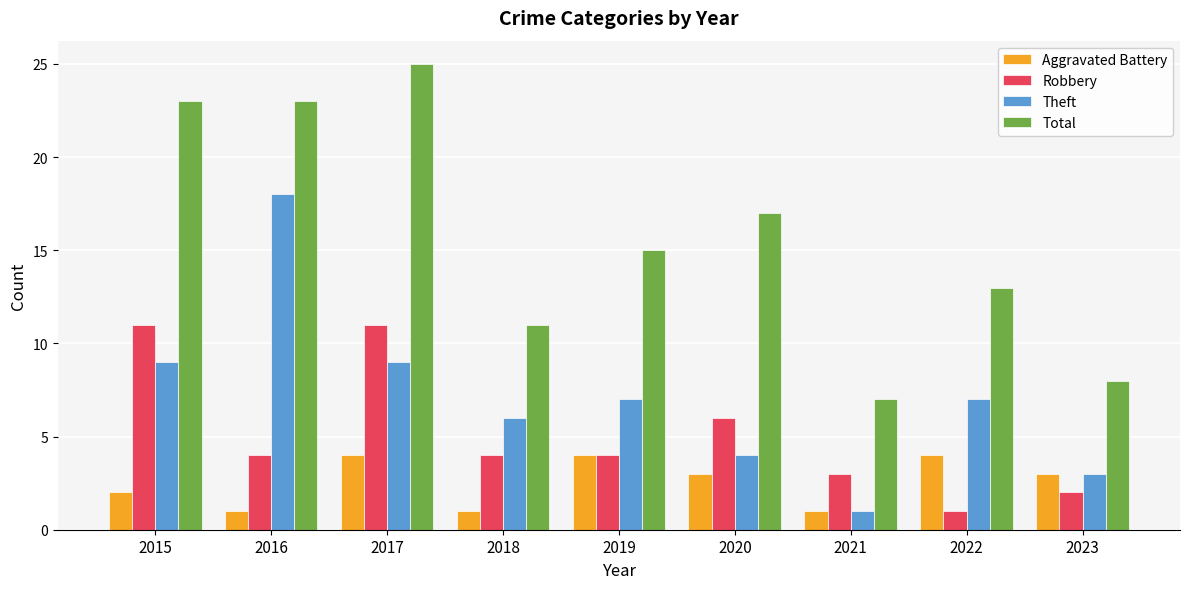

What is the sum of all Theft values?

64